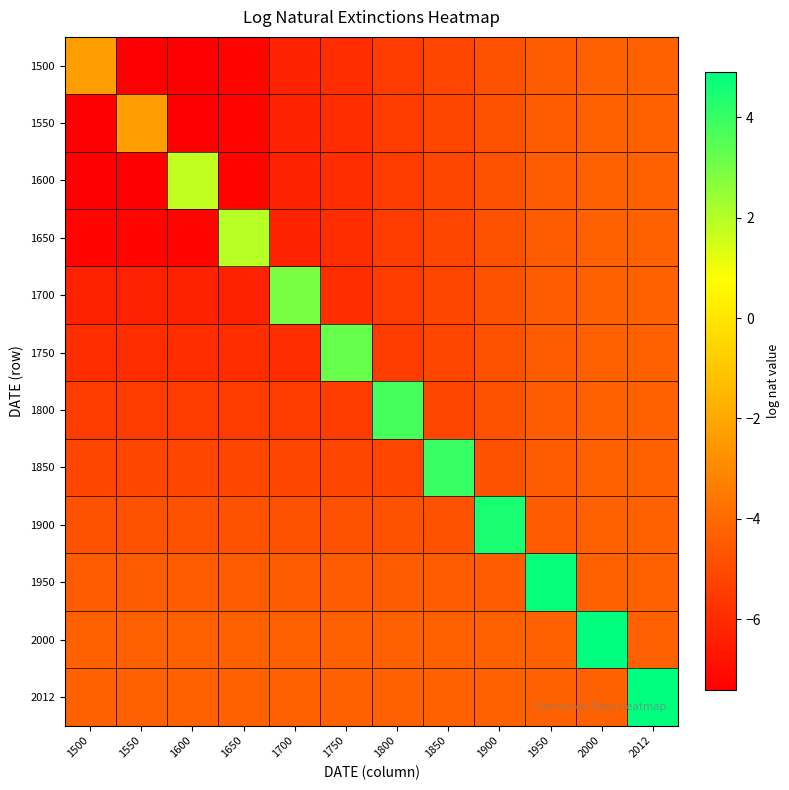

Rank the series by their maximum value, from highest to lowest.

2012, 2000, 1950, 1900, 1850, 1800, 1750, 1700, 1650, 1600, 1500, 1550